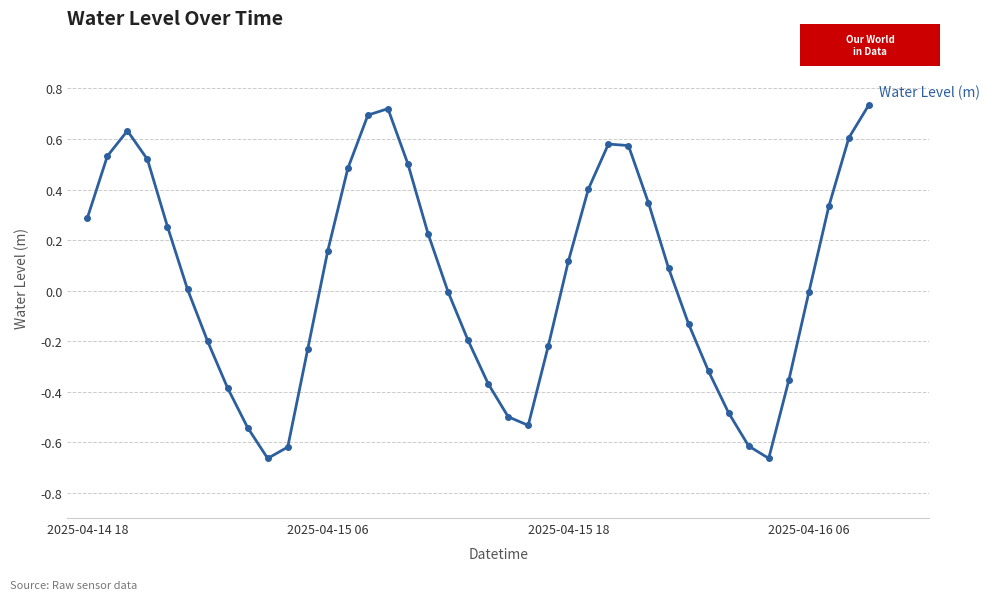

What is the sum of all values?

1.8